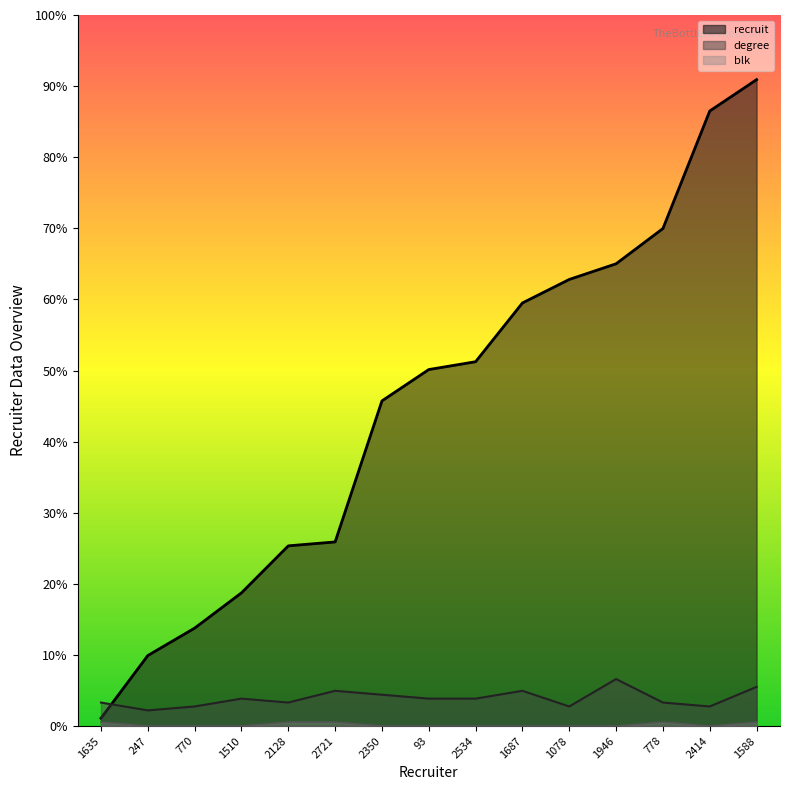

Does the chart display data point markers on the line(s)?

No